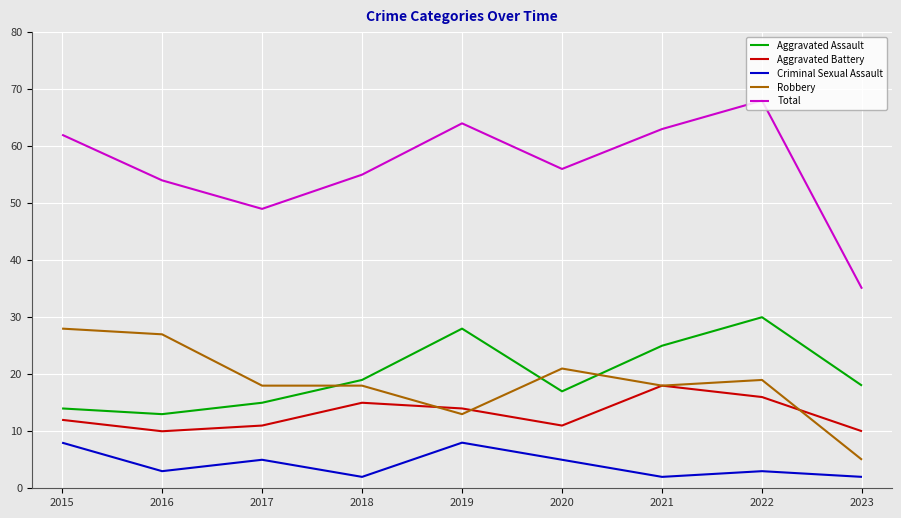

Which series ends up on top after the final intersection of Robbery and Aggravated Assault?

Aggravated Assault